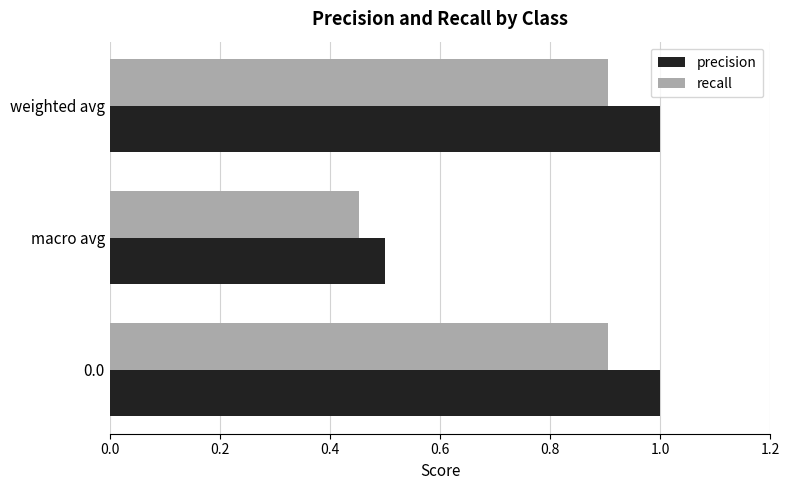

List the series in order of their overall mean, lowest first.

recall, precision